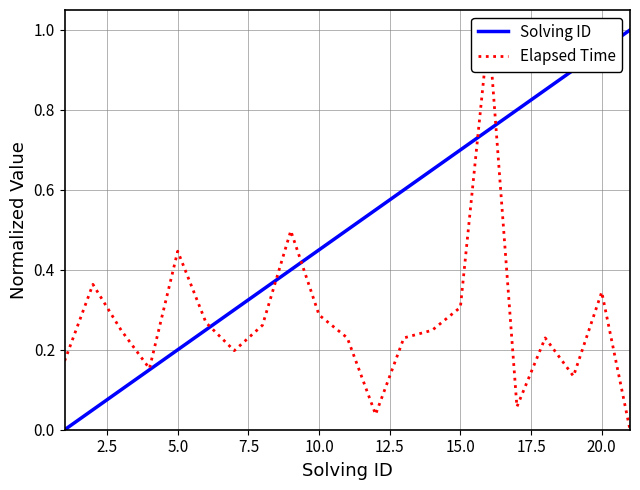

How many values in Elapsed Time are above zero?

20